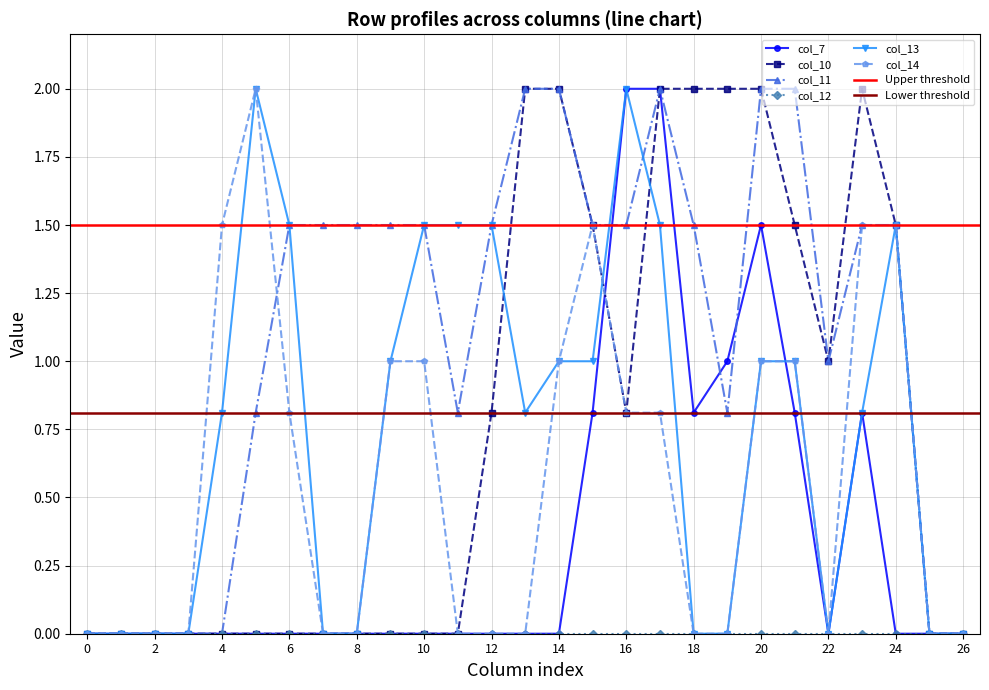

Does the chart have visible grid lines?

Yes